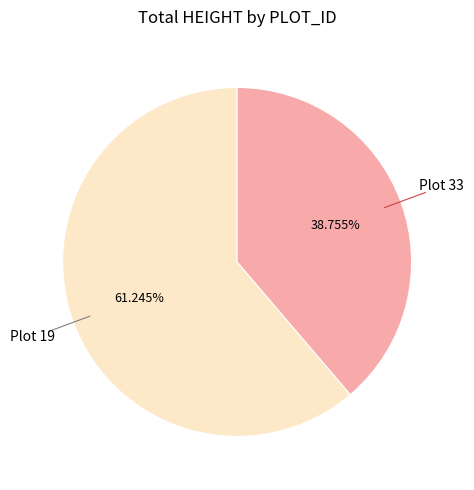

Is there any slice that represents more than half of the pie?

Yes